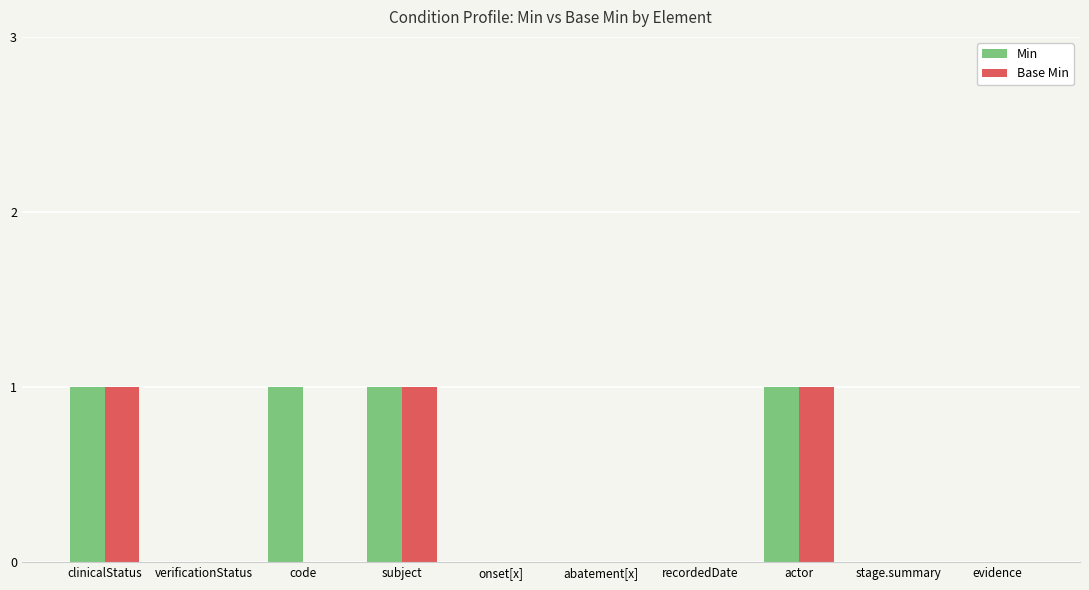

Between clinicalStatus and code, which series saw the biggest shift?

Base Min